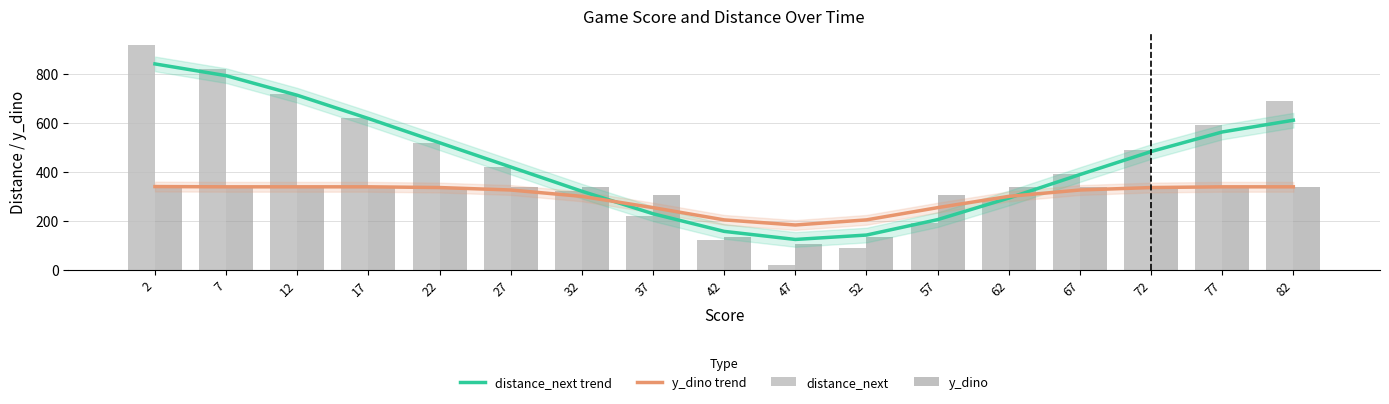

Count the number of categories in the chart.

17